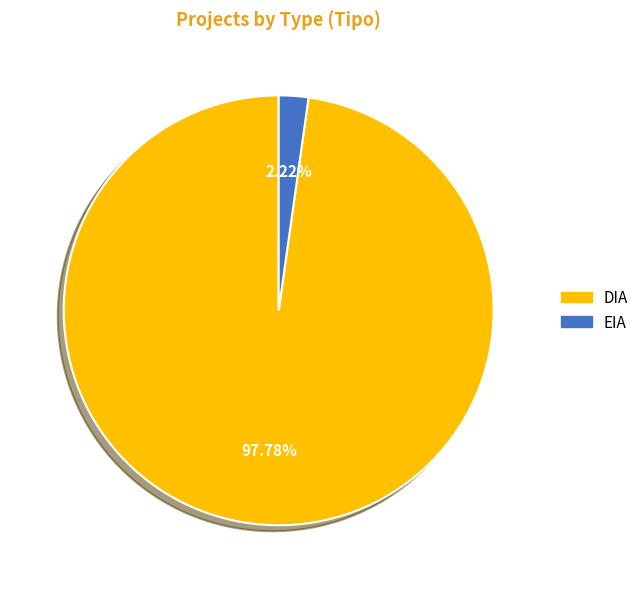

Rank the categories by value from lowest to highest.

EIA, DIA